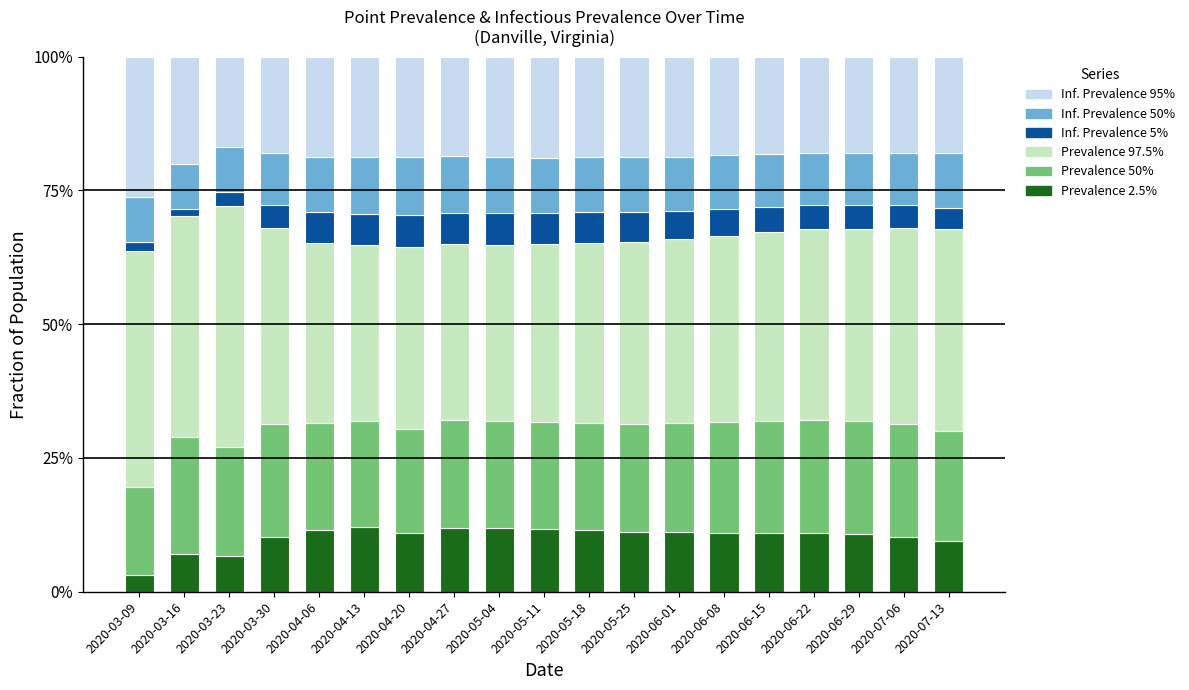

What is the minimum value for Prevalence 2.5%?

3.1